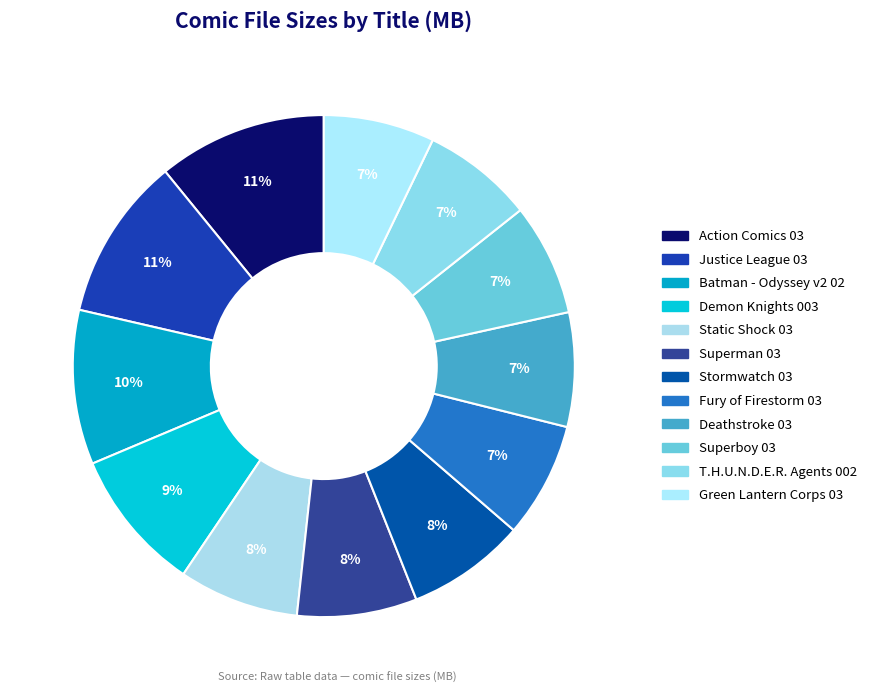

Do Superman 03 and Action Comics 03 together represent more than half of the pie?

No